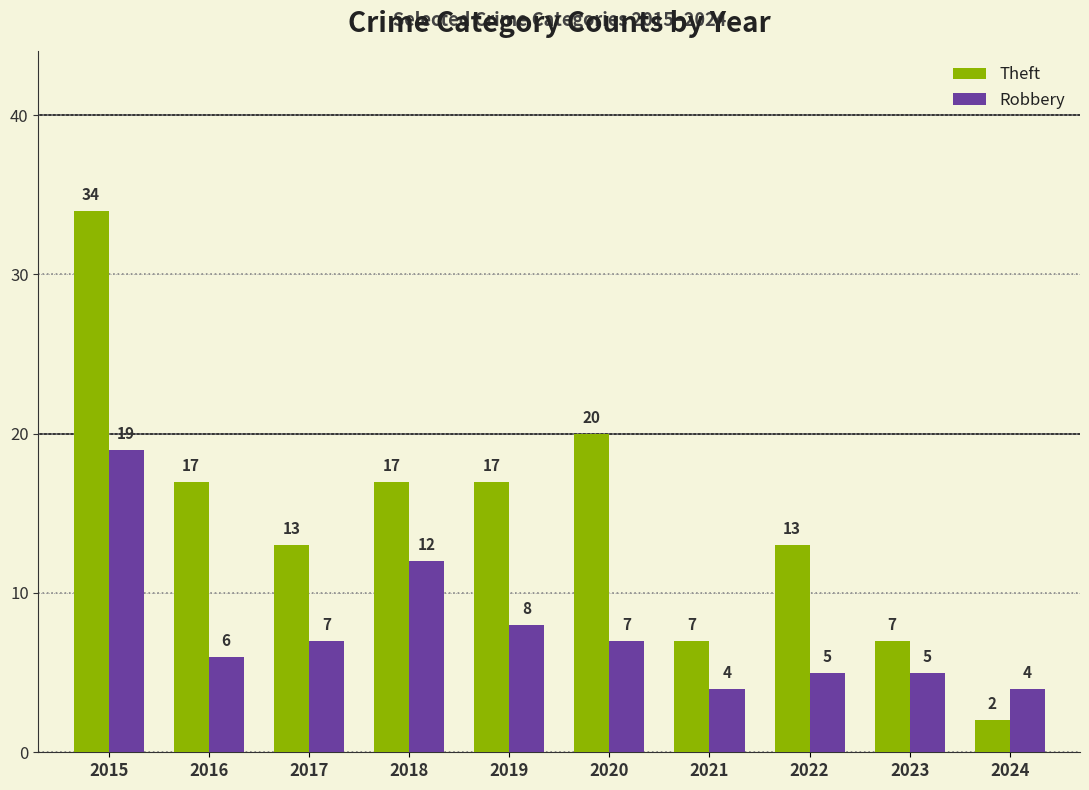

At which category is the sum across all series the highest?

2015